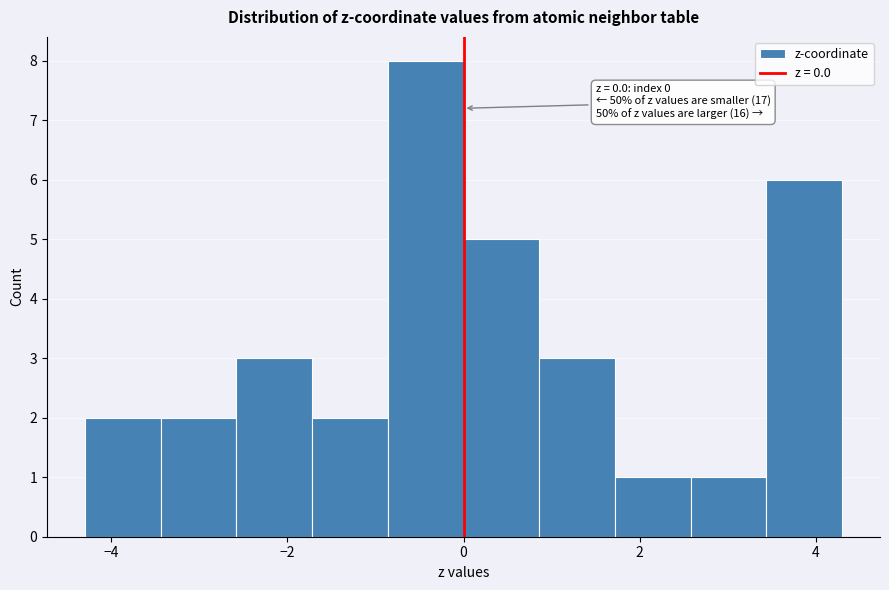

Which range on the x-axis has the tallest bar?

-0.8 to 0.0